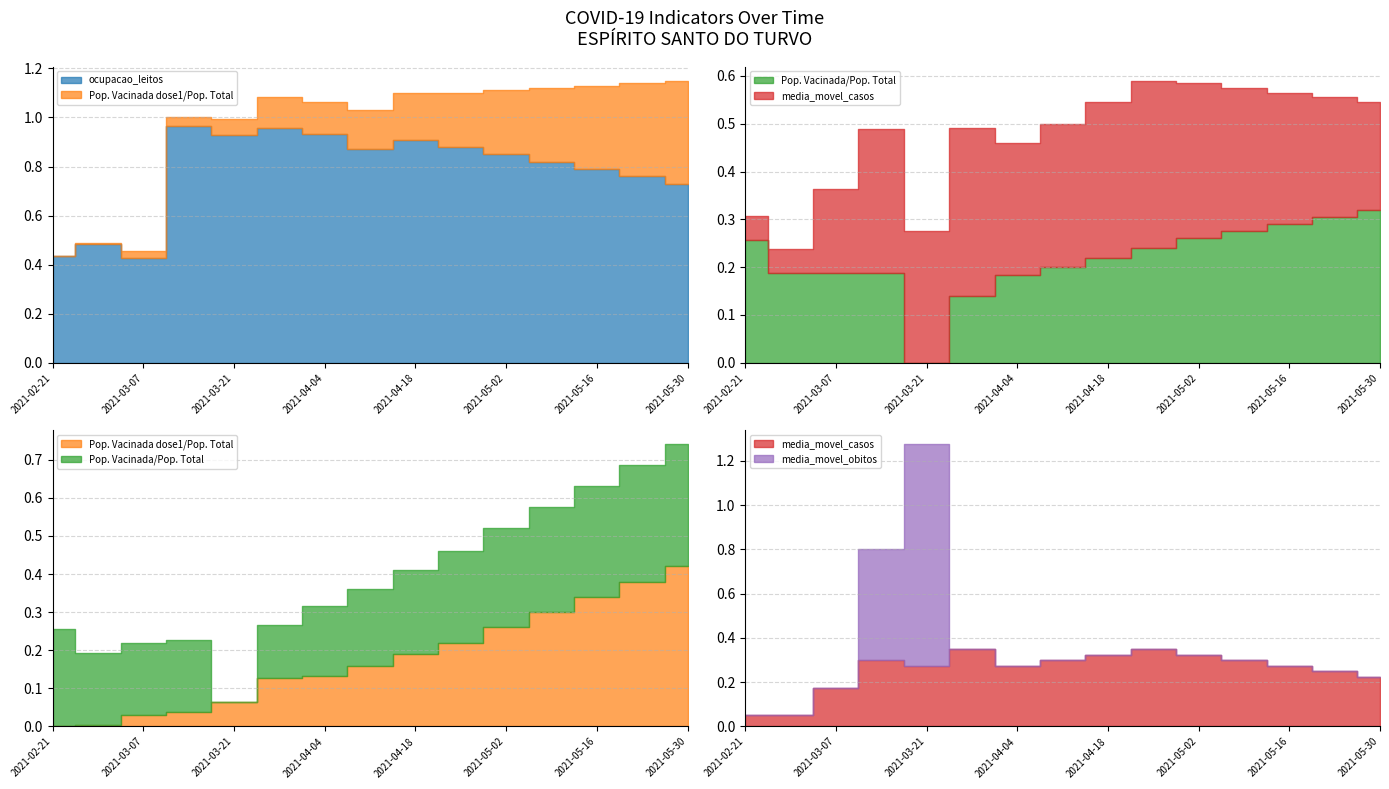

At 2021-05-16, list the series in order from smallest to largest.

media_movel_obitos, media_movel_casos, Pop. Vacinada/Pop. Total, Pop. Vacinada dose1/Pop. Total, ocupacao_leitos